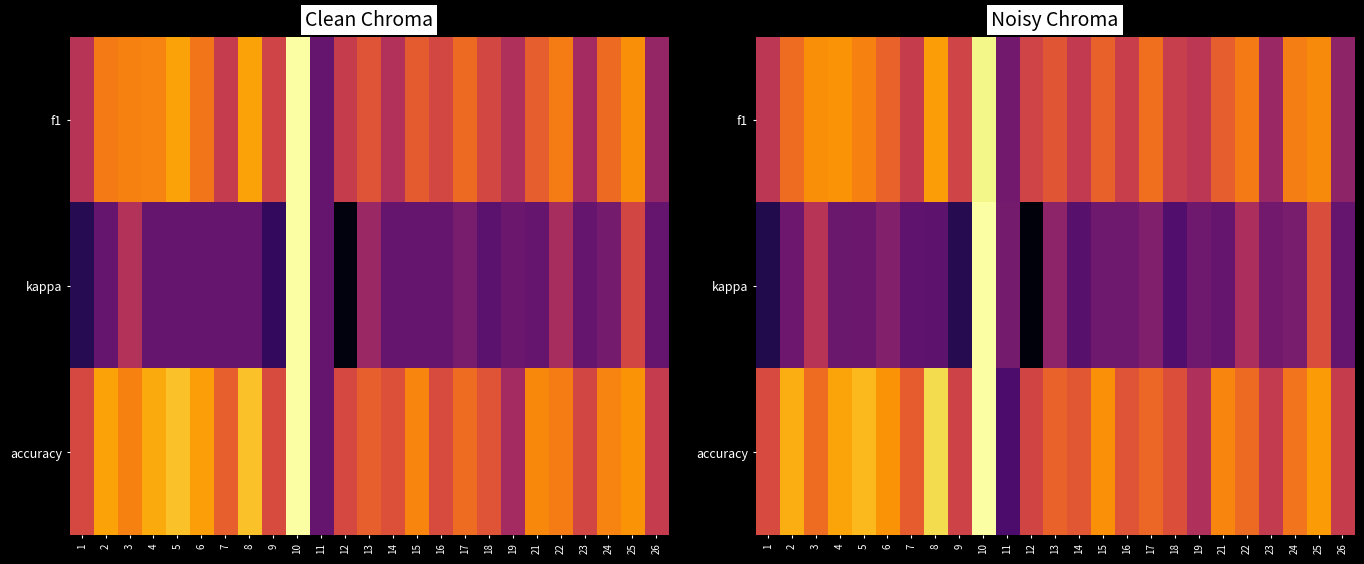

What is the highest value of the kappa series?

1.0